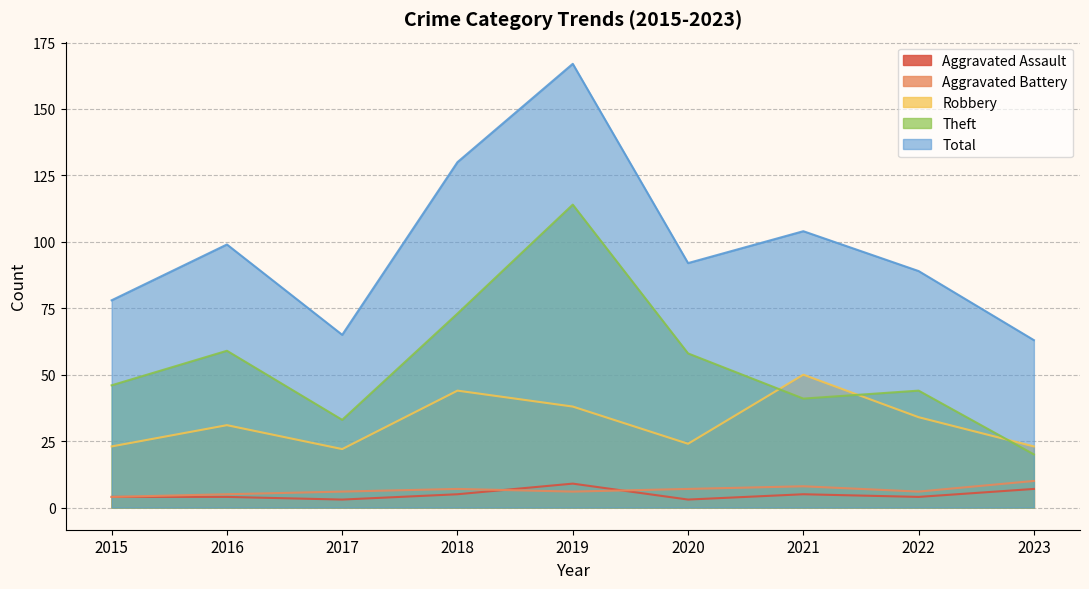

Where is the first local maximum for Theft?

2016